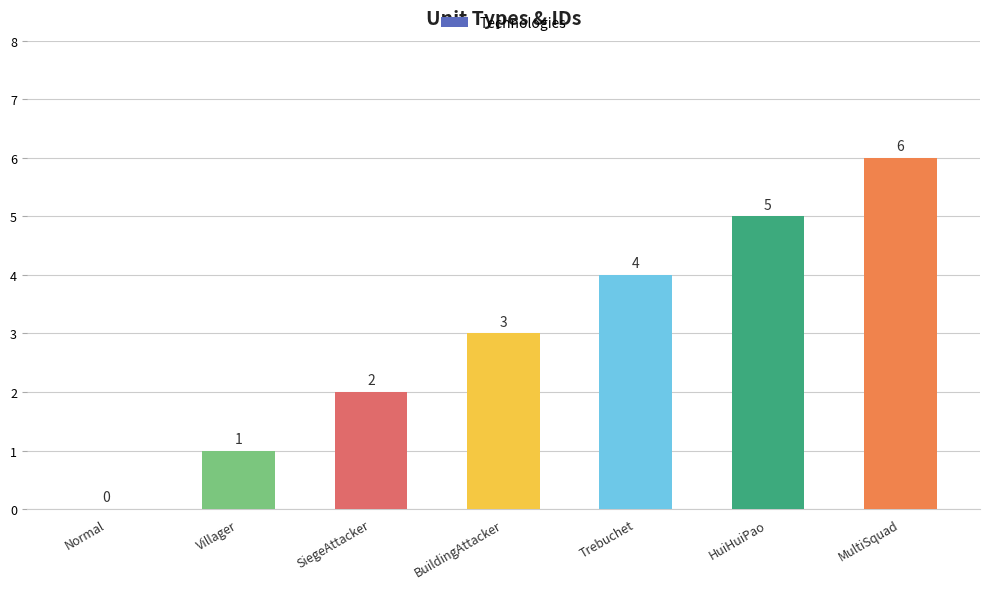

What is the change in value from SiegeAttacker to Trebuchet?

+2